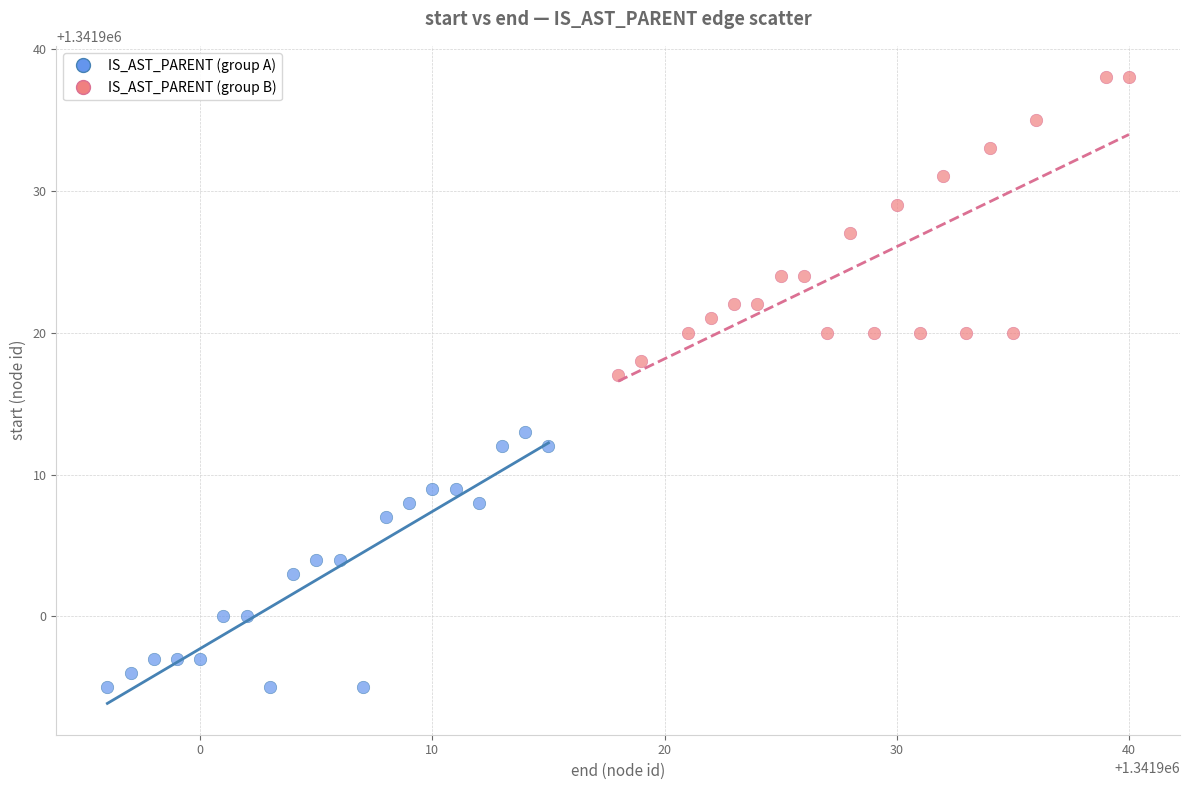

Which series contains the lowest Y value?

IS_AST_PARENT (group A)